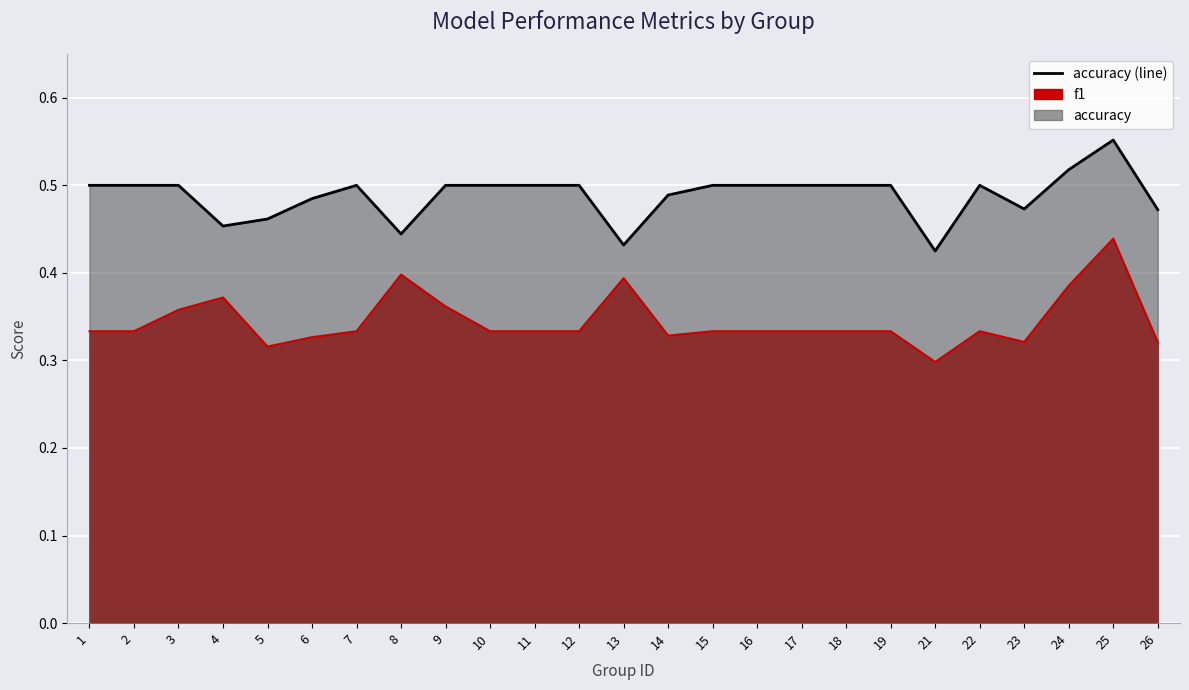

What is the highest value of the f1 series?

0.4